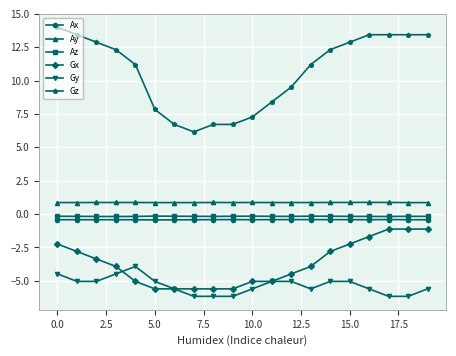

What is the value of the Gx point at the 5th from the left?

-5.0